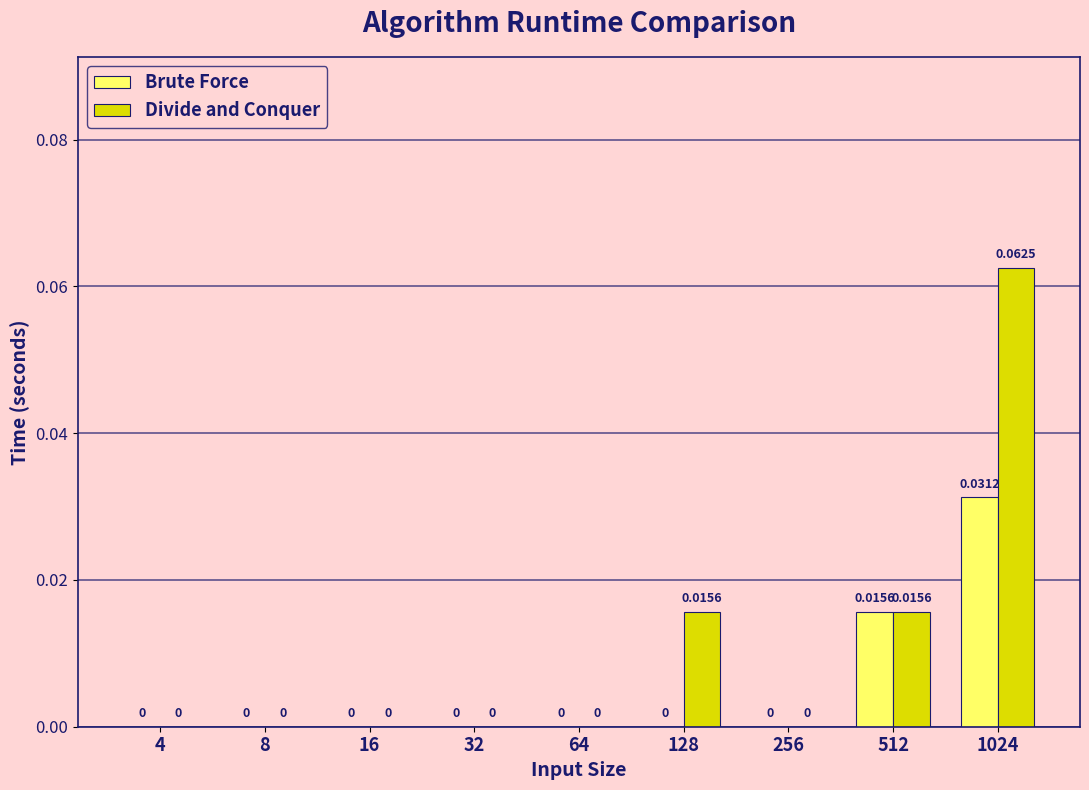

Between 128 and 256, which series saw the biggest shift?

Divide and Conquer